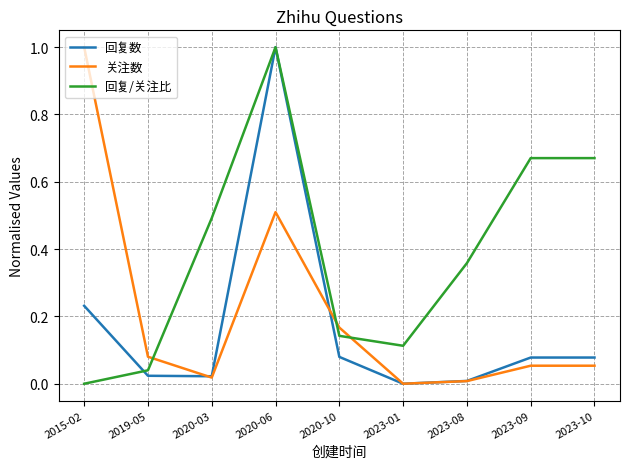

Is it true that 回复/关注比 equals 0.0 at 2023-01?

False